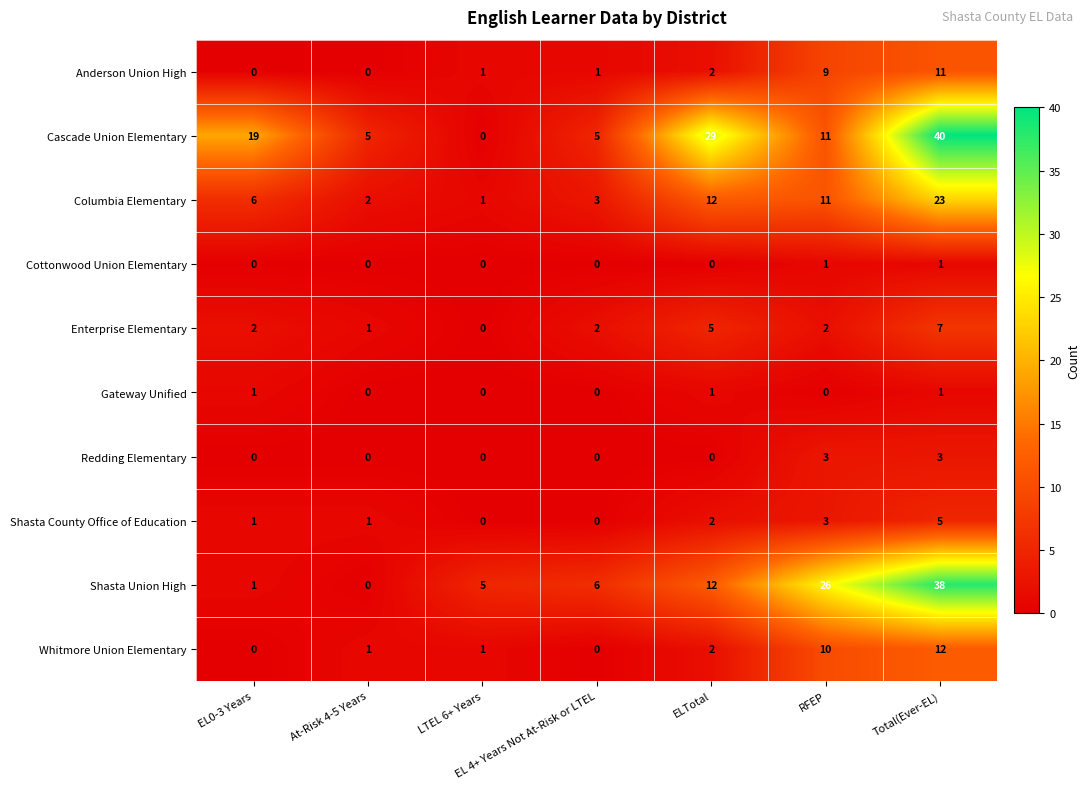

Between EL 4+ Years Not At-Risk or LTEL and RFEP, which series saw the biggest shift?

Shasta Union High